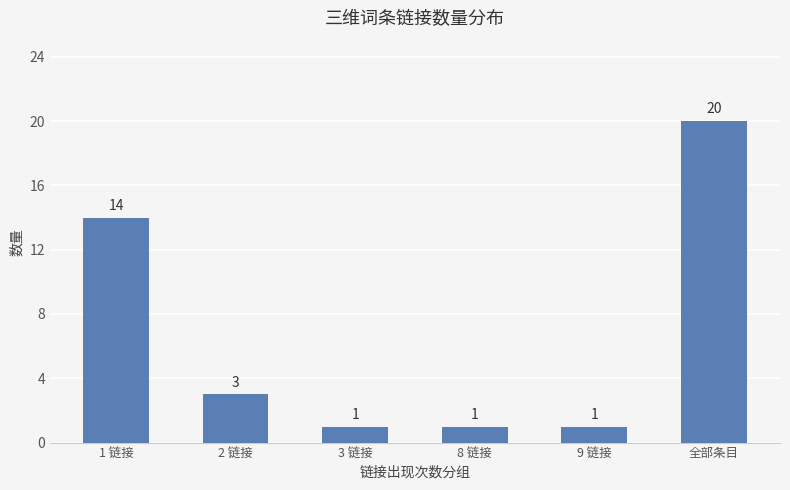

Reading left to right, list all the values displayed in this chart.

14	3	1	1	1	20